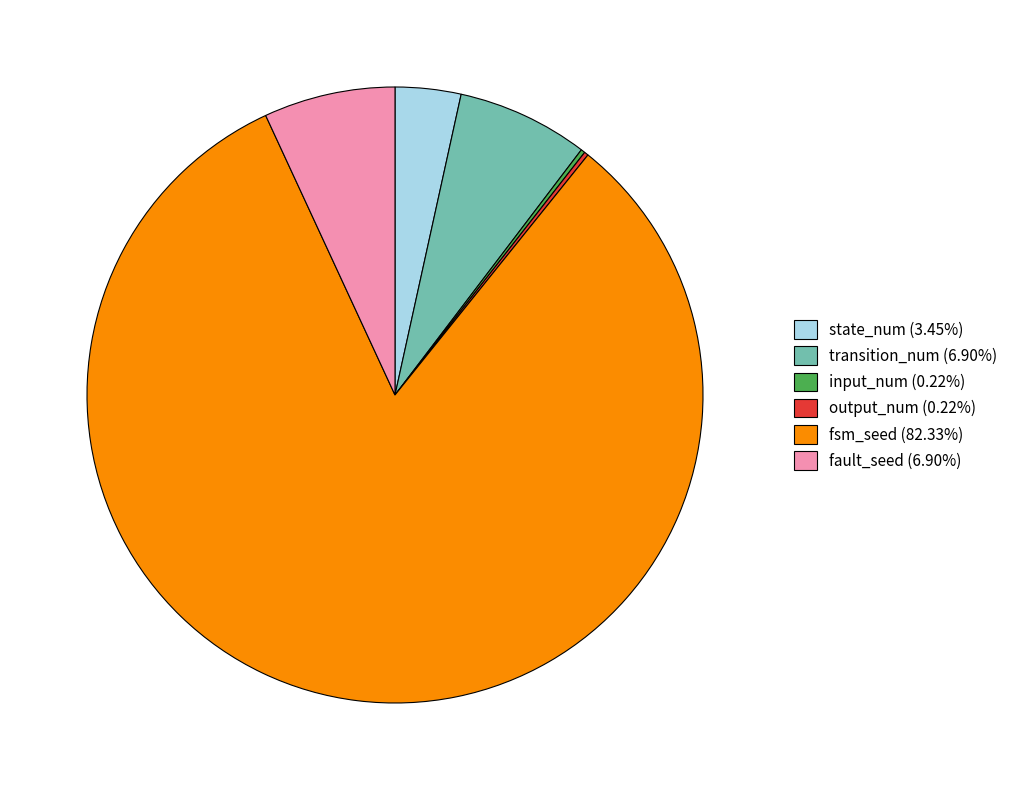

Does fsm_seed (82.33%) account for over 50% of the chart?

Yes